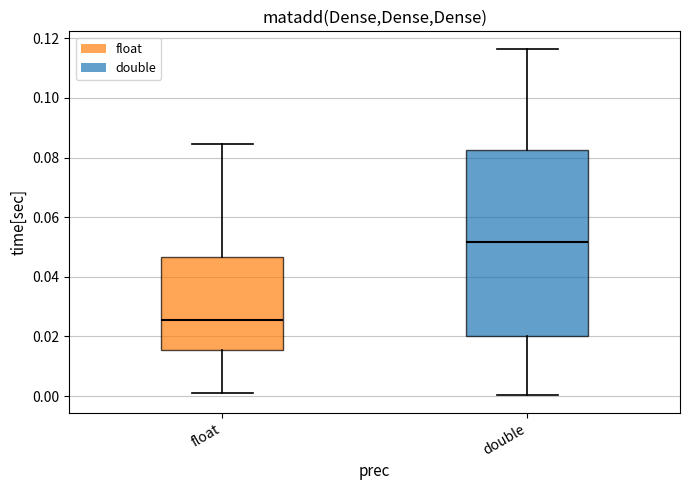

Which box has the lowest median line?

float